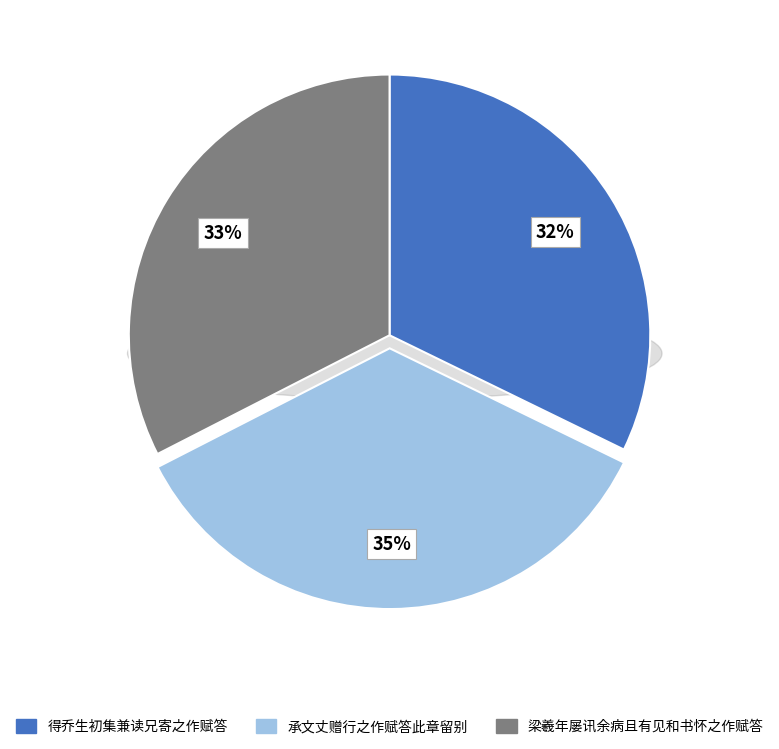

Is there any slice that represents more than half of the pie?

No